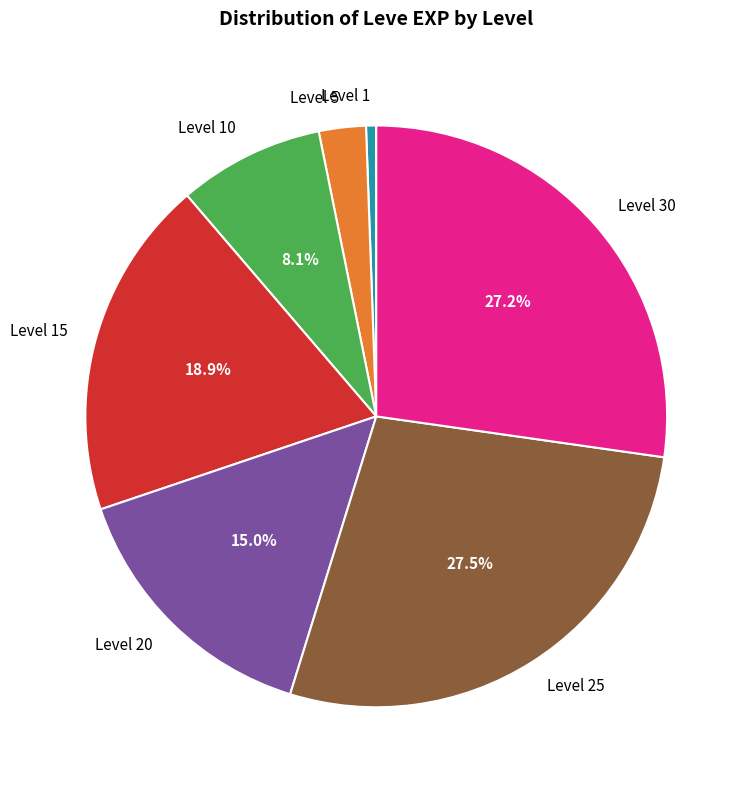

Does any single category account for the majority?

No